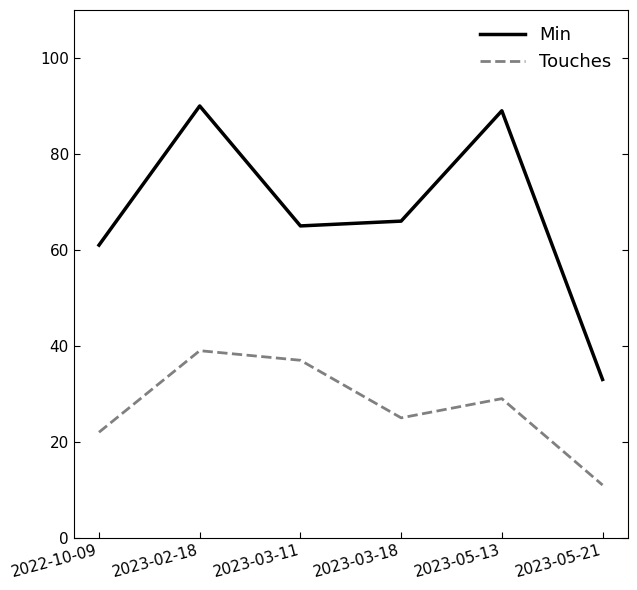

Which series has the widest spread of values?

Min